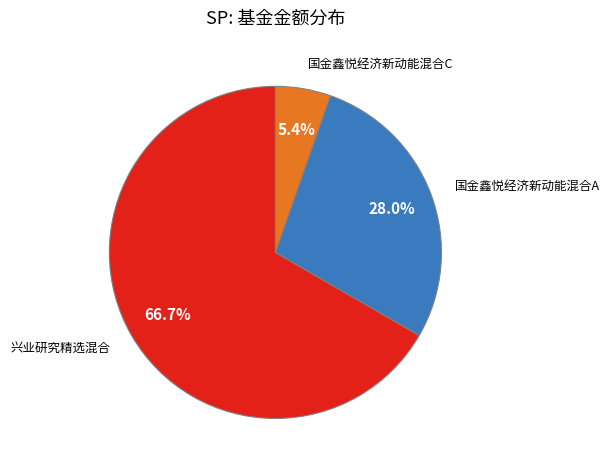

Count the number of slices in the pie.

3